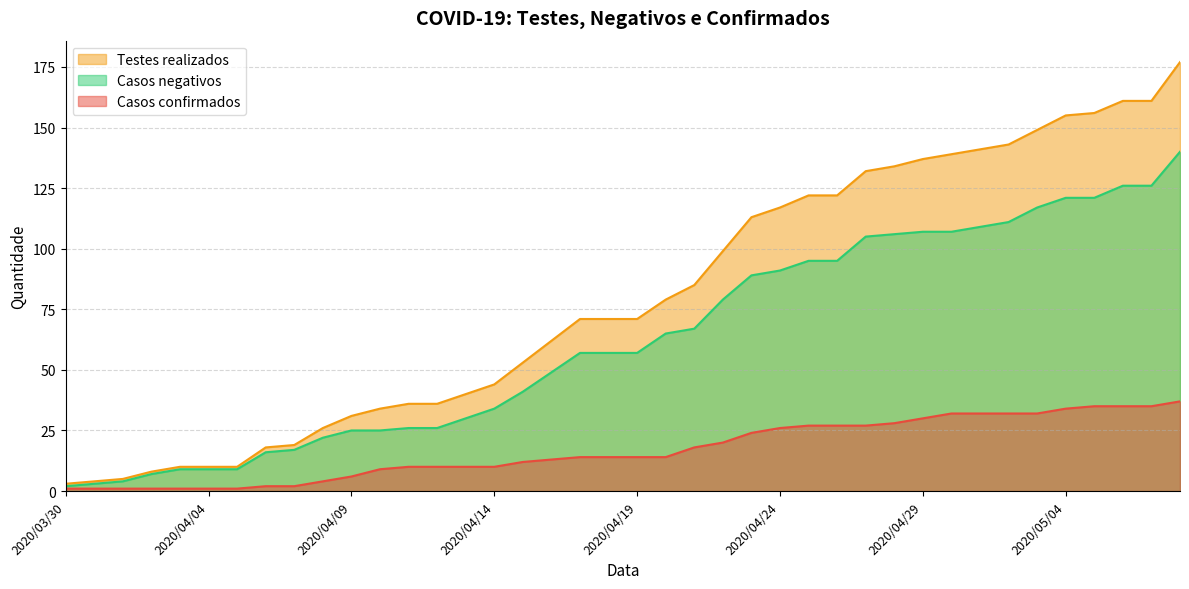

Does the chart display data point markers on the line(s)?

No